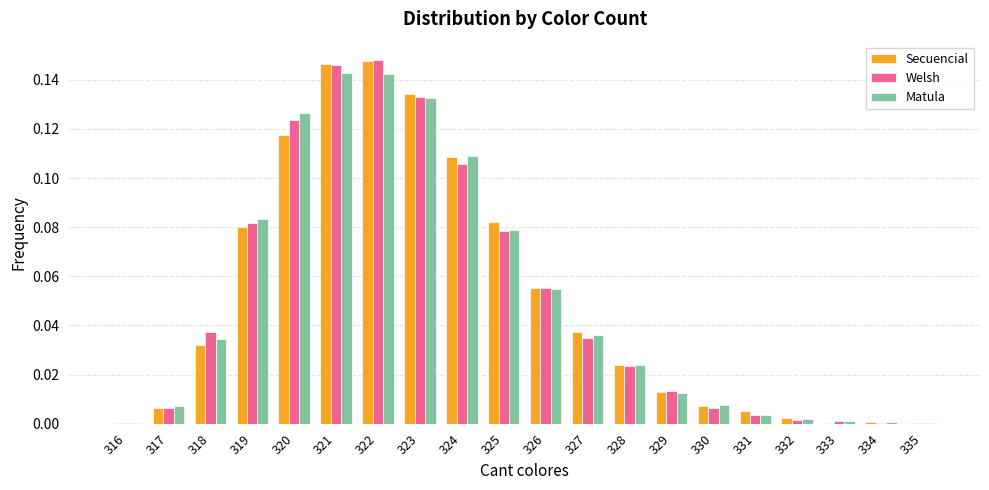

Between 316 and 317, which series saw the biggest shift?

Matula